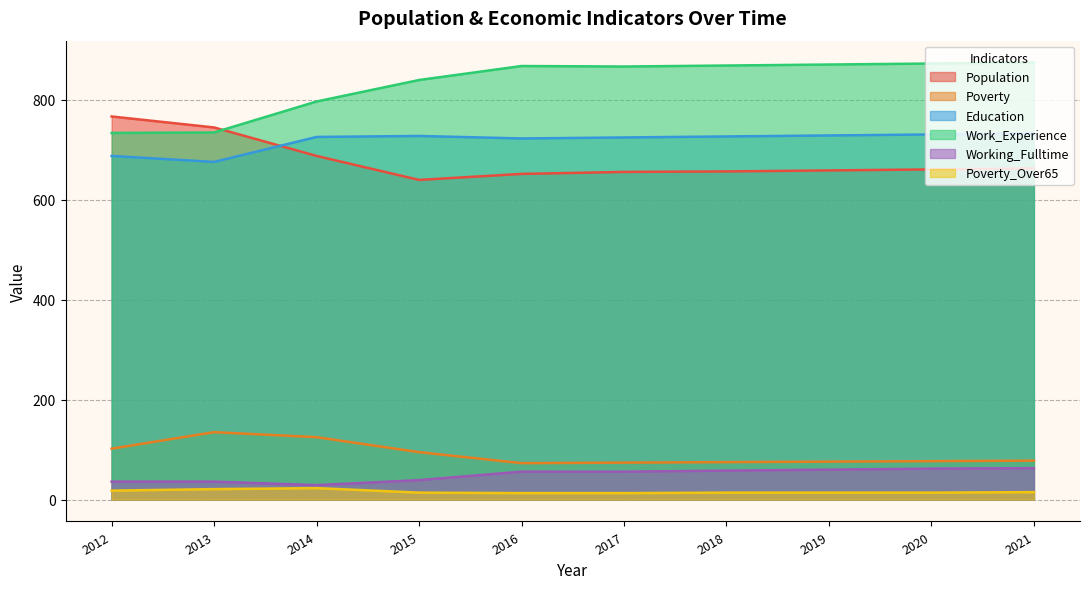

Where is the first local minimum for Working_Fulltime?

2014